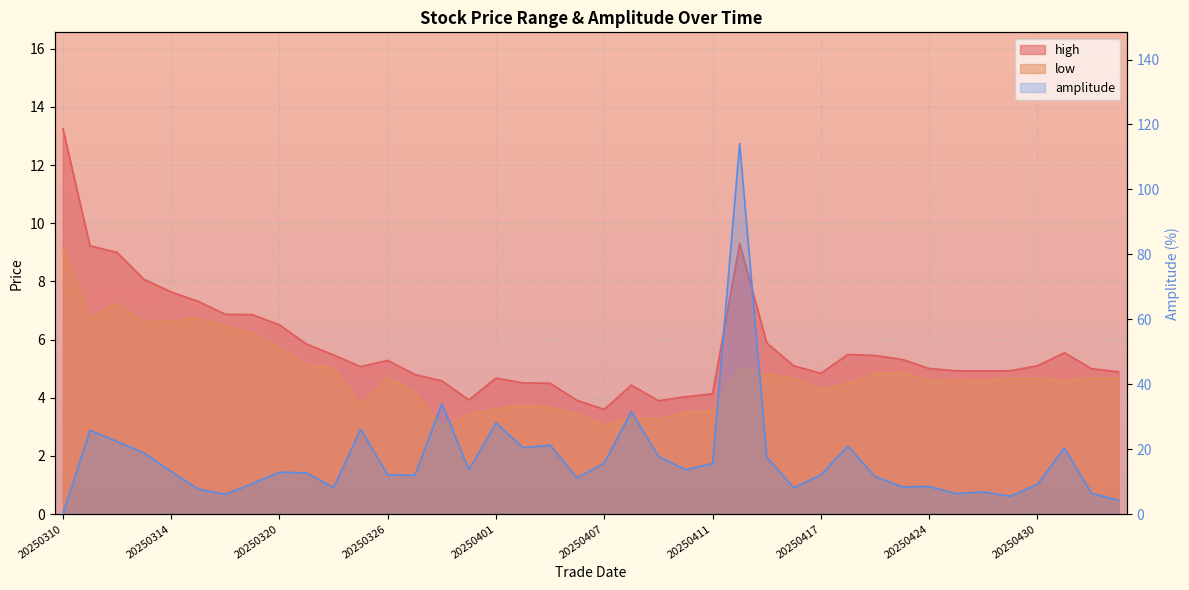

What is the value of the high point at the 9th from the left?

6.5